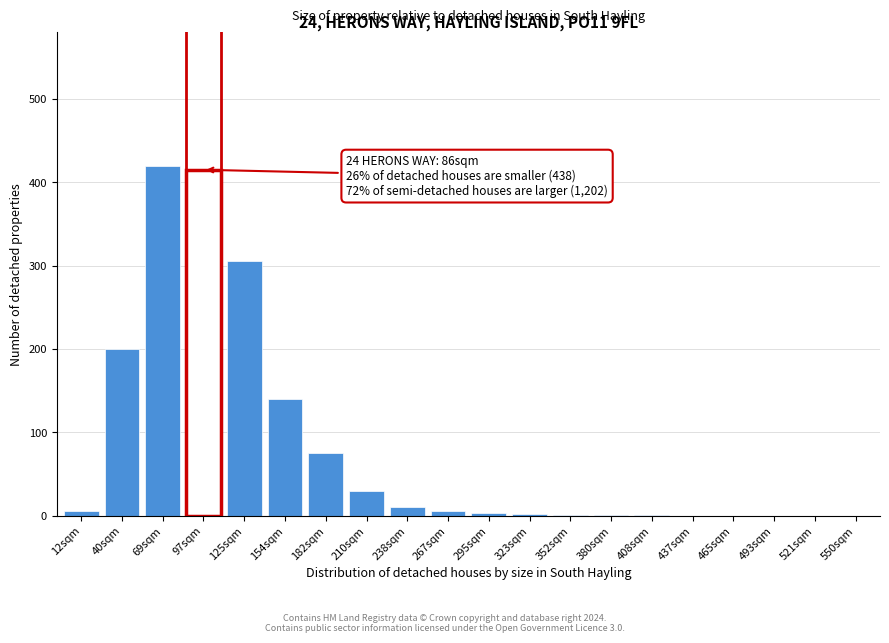

Where is the data nearest to the value 210?

40sqm